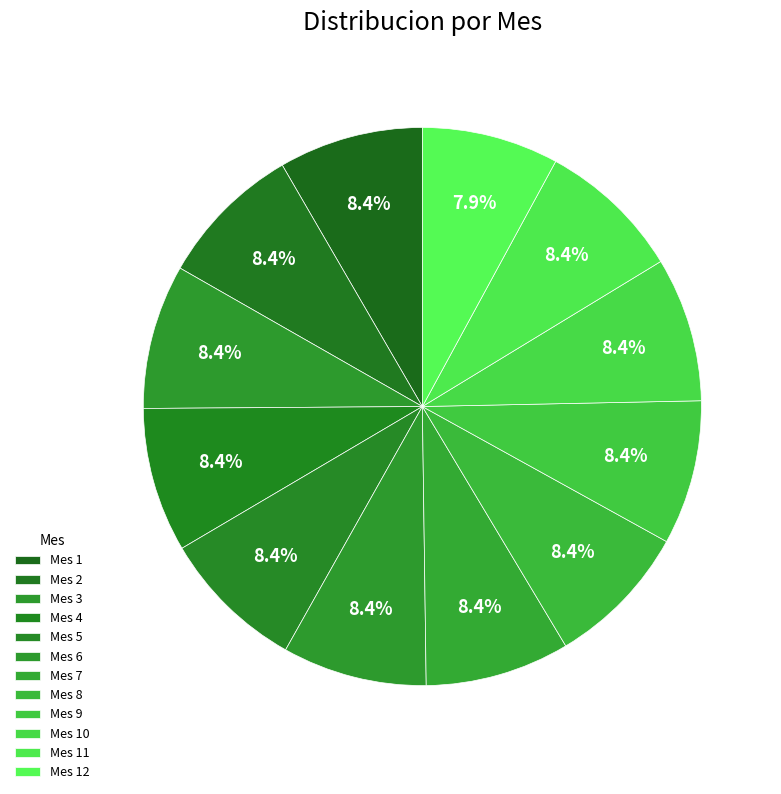

True or false: Mes 12 accounts for 8% of the total.

True